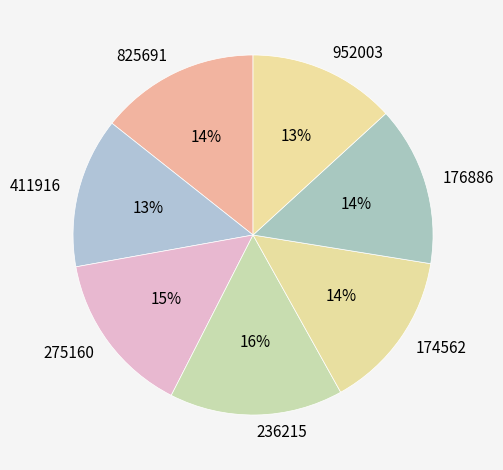

Does 411916 represent more than half of the total?

No